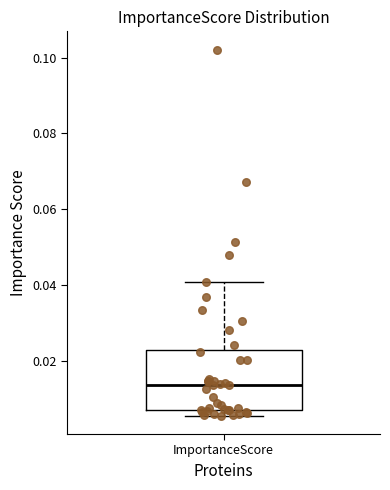

Read this box plot against the y-axis: the position of the median line, the range covered by the box, and the ends of both whiskers. The values are not printed on the chart, so give them approximately, as read against the axis.

median 0.014, box 0.008 to 0.022, whiskers 0.006 to 0.042